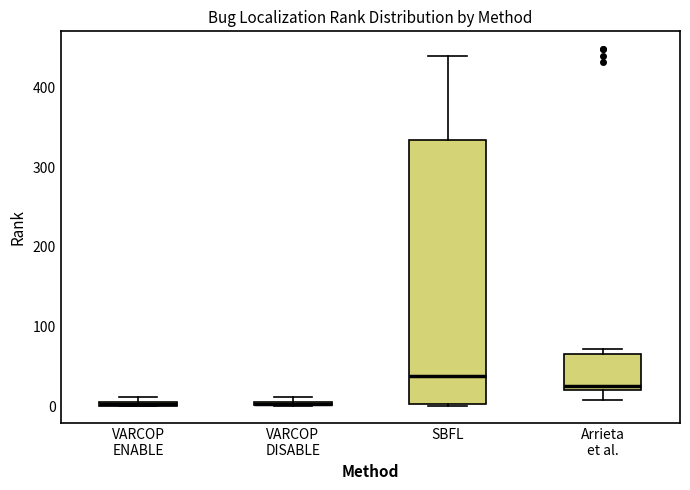

Which box is the tallest, from its lower edge to its upper edge?

SBFL